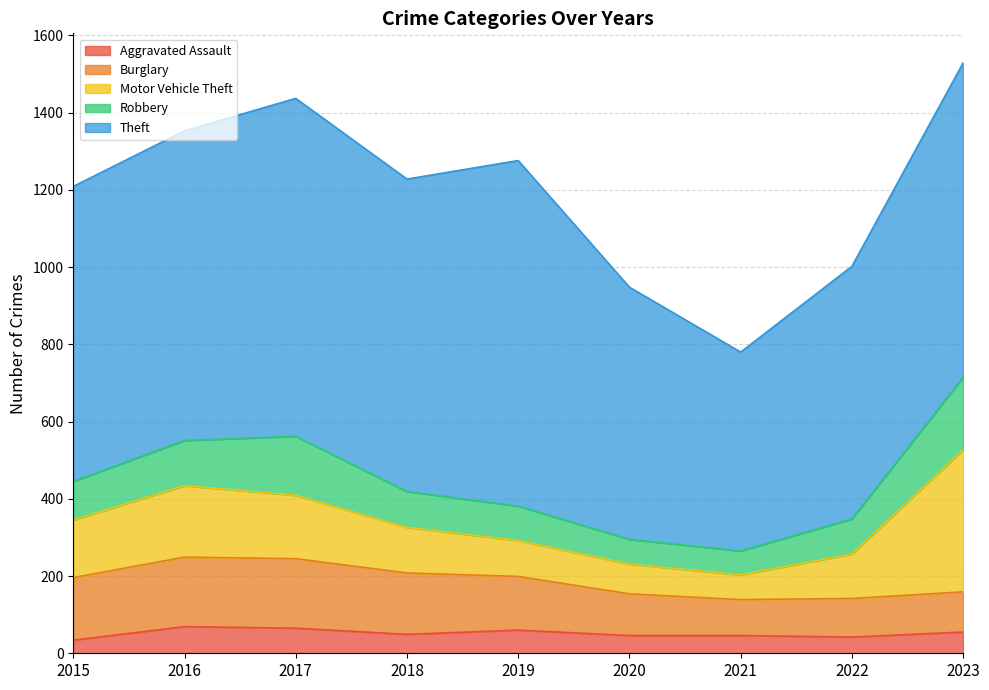

List the series in order of their peak value, lowest first.

Aggravated Assault, Burglary, Robbery, Motor Vehicle Theft, Theft